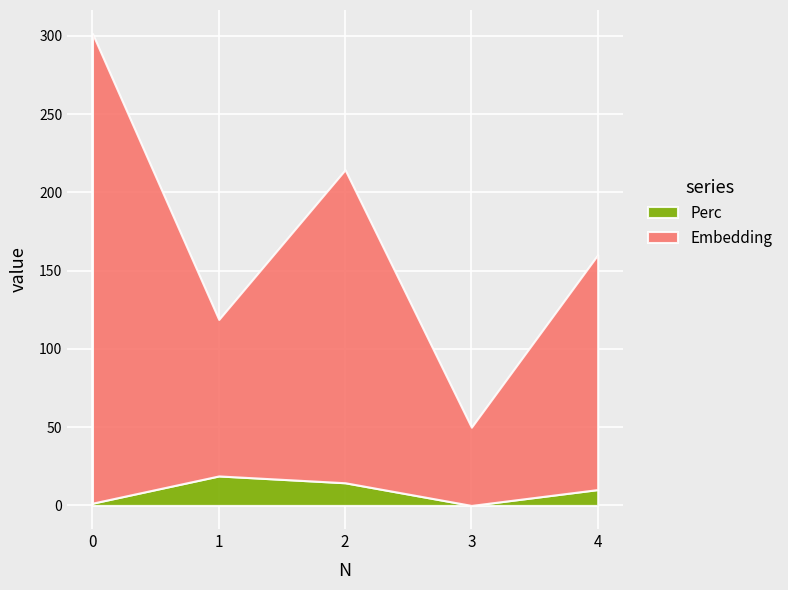

What is the sum of all Perc values?

44.9